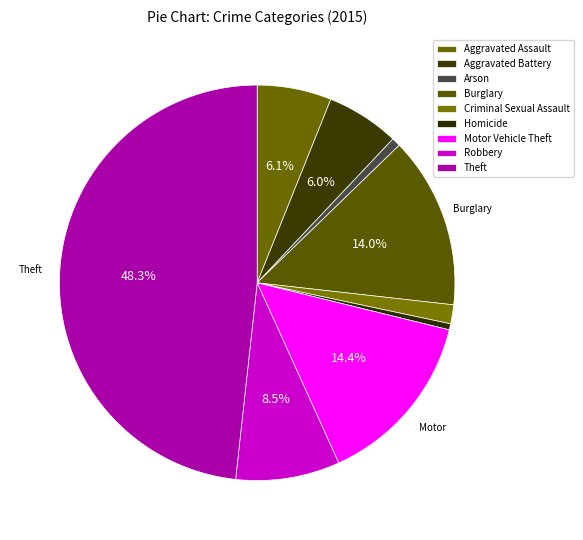

Which category has the smallest portion of the pie?

Homicide